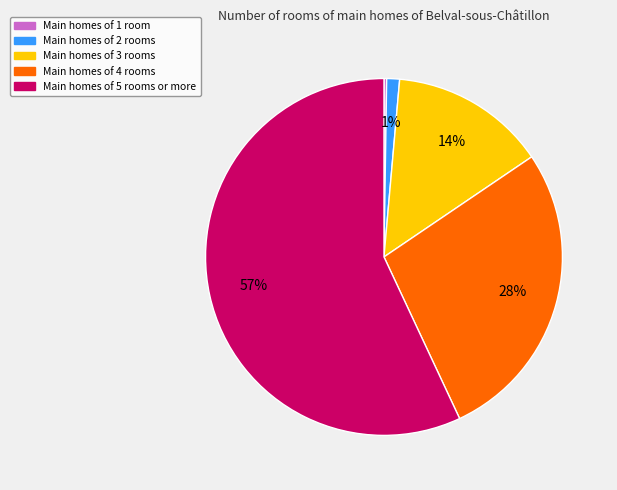

To the nearest percent, what portion does Main homes of 5 rooms or more represent?

57%